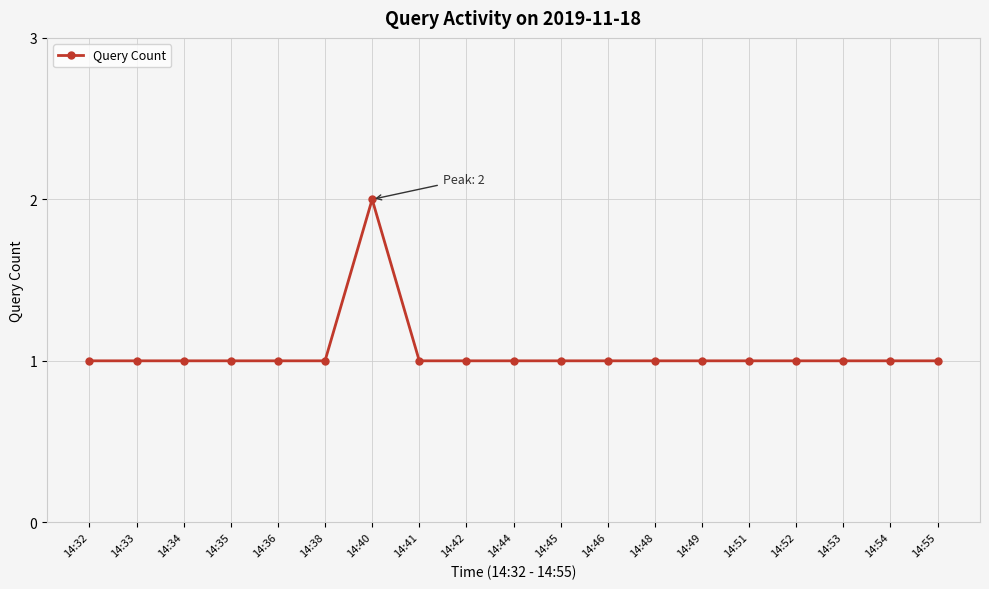

Is this an area chart (filled region under the line)?

No